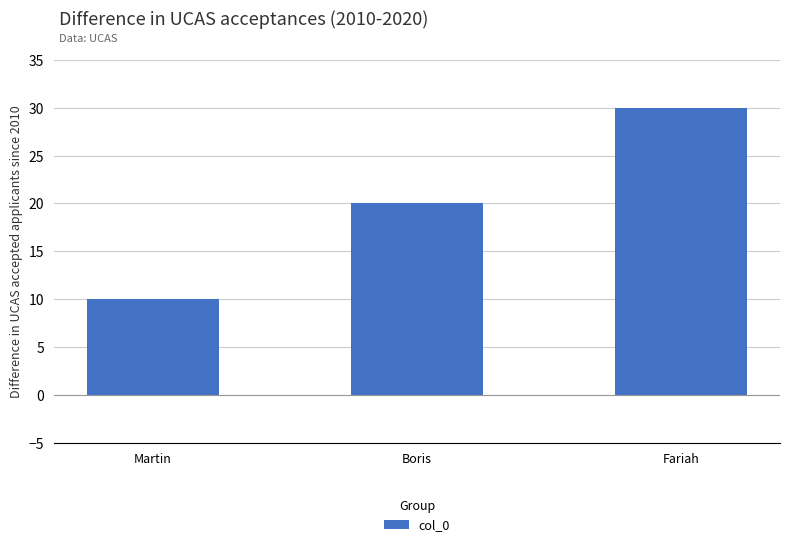

At which category does the chart reach its peak across all series?

Fariah